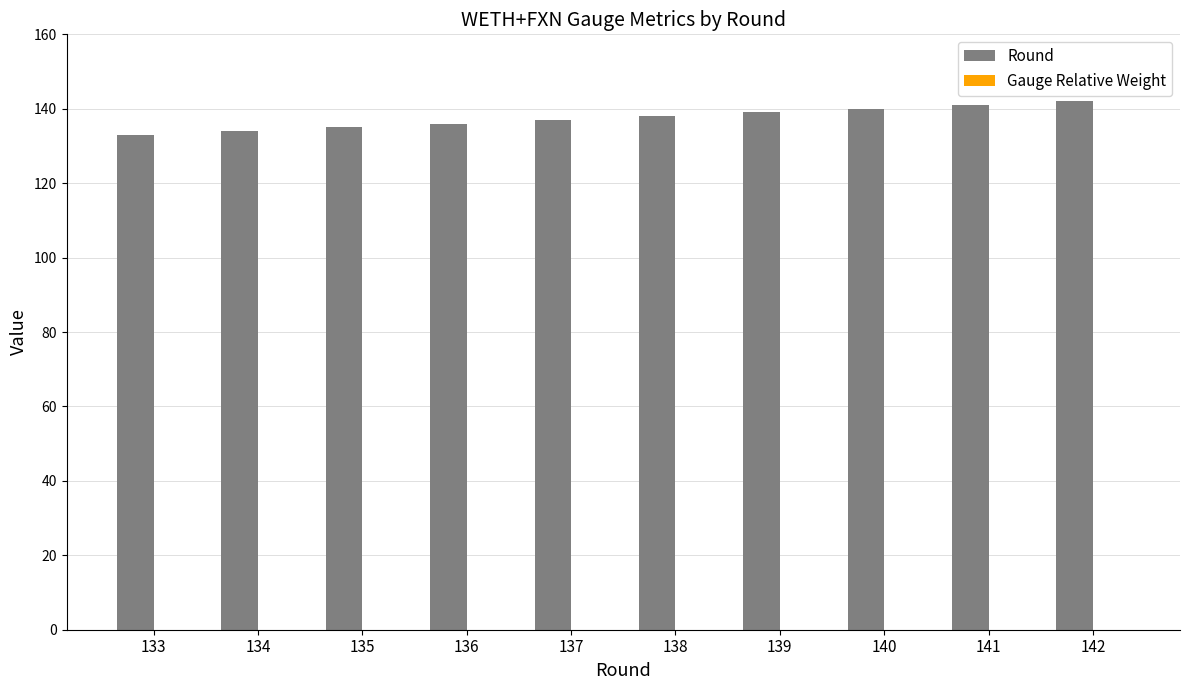

Approximately how many times larger is the value at 136 compared to 140?

1.0